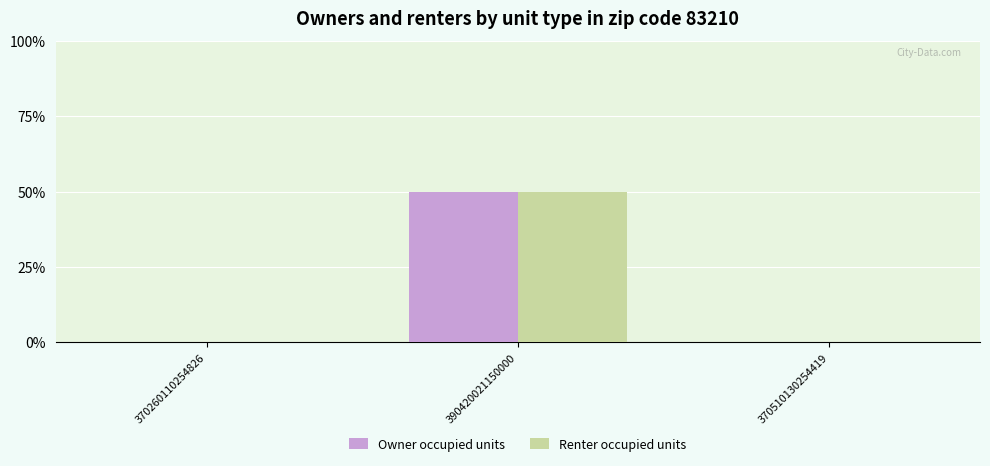

Which label corresponds to the smallest value in the chart?

370260110254826